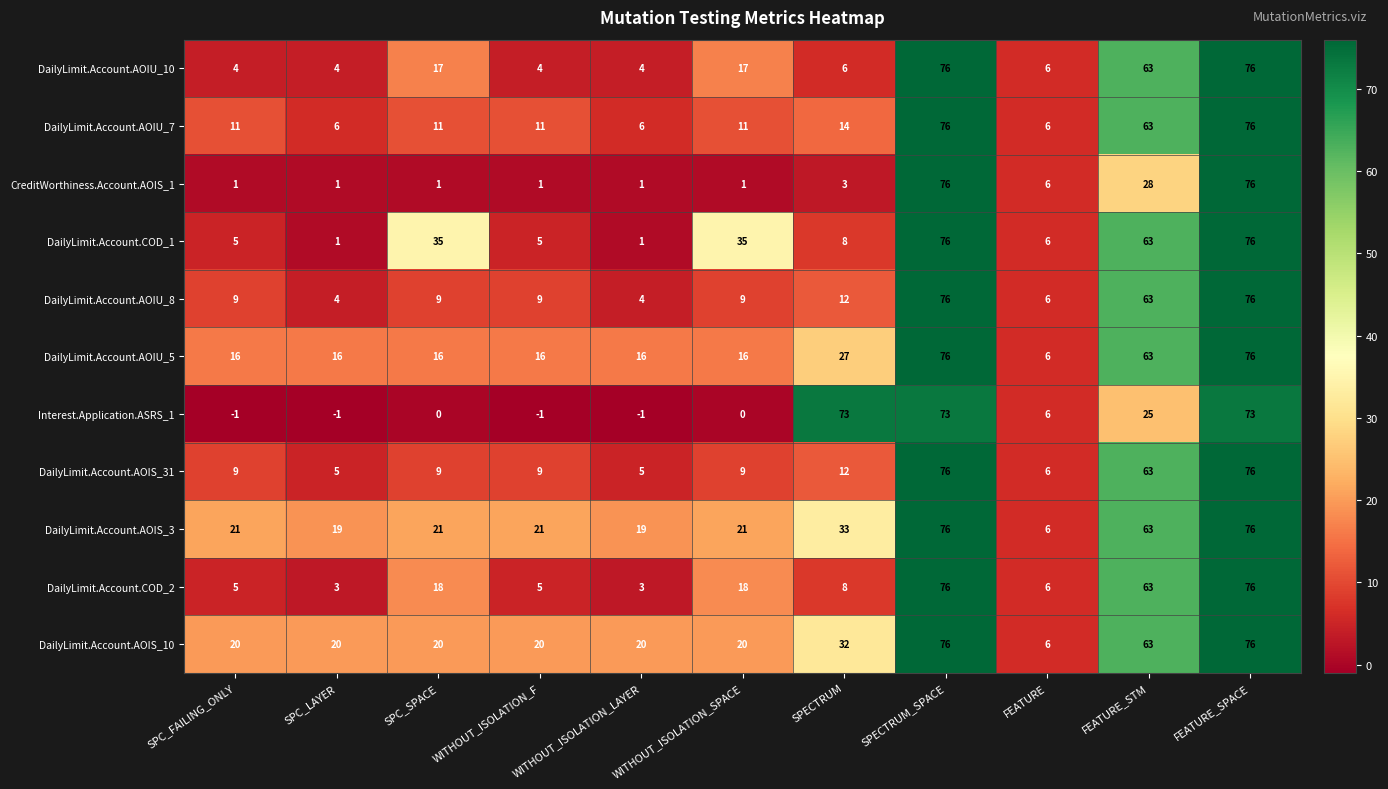

Between SPC_SPACE and SPECTRUM_SPACE, which series saw the biggest shift?

CreditWorthiness.Account.AOIS_1